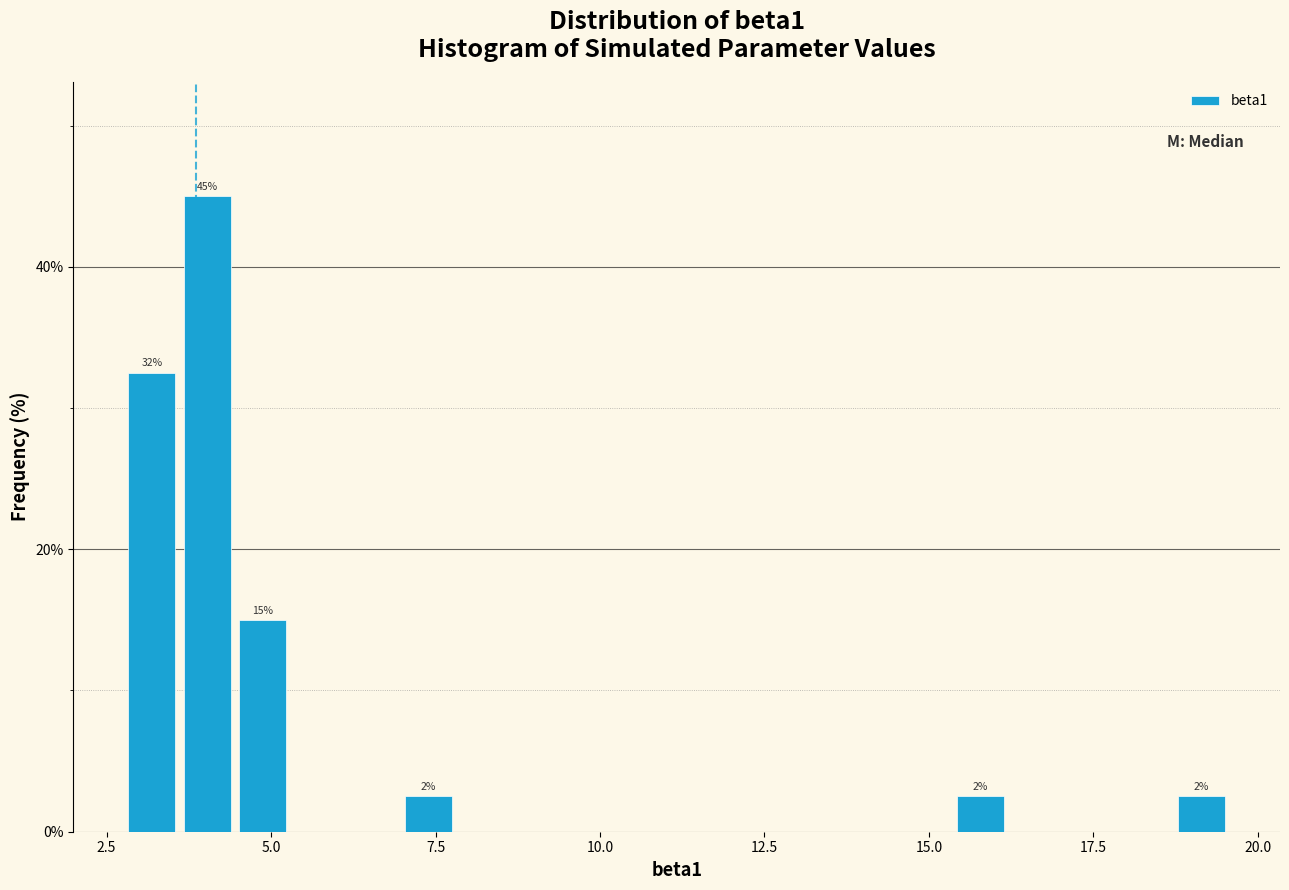

Around what value on the x-axis is the tallest bar? Give the approximate position of its centre, as read against the axis.

4.0